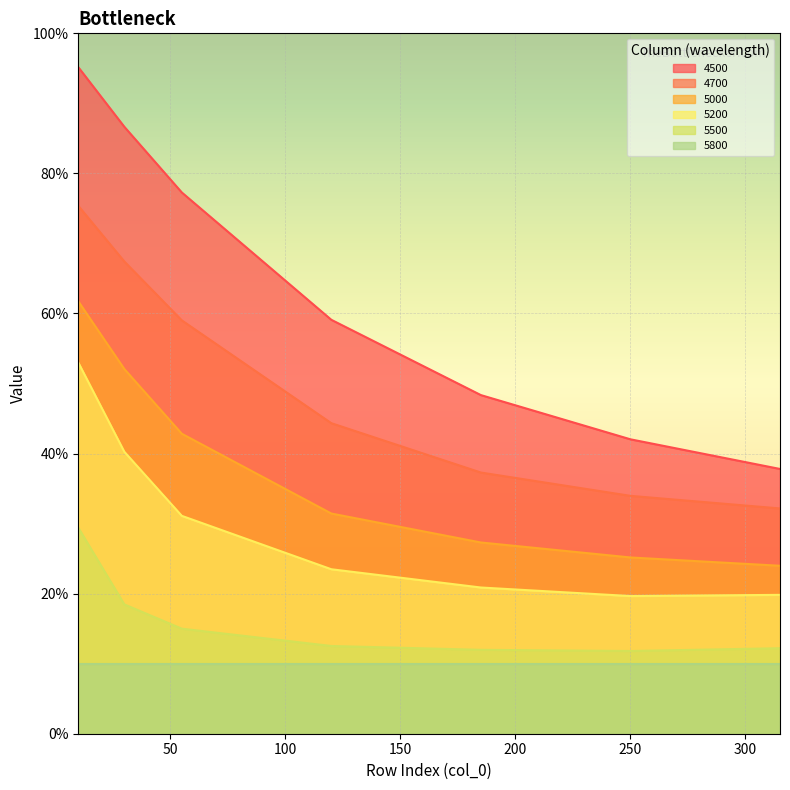

What is the value of the 5000 point at the 4th from the left?

0.3